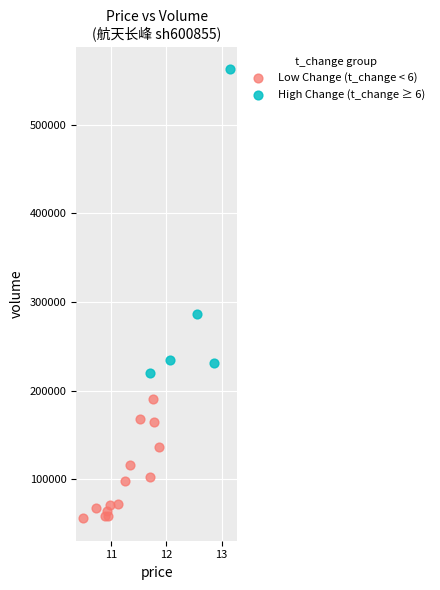

Which series contains the lowest Y value?

Low Change (t_change < 6)